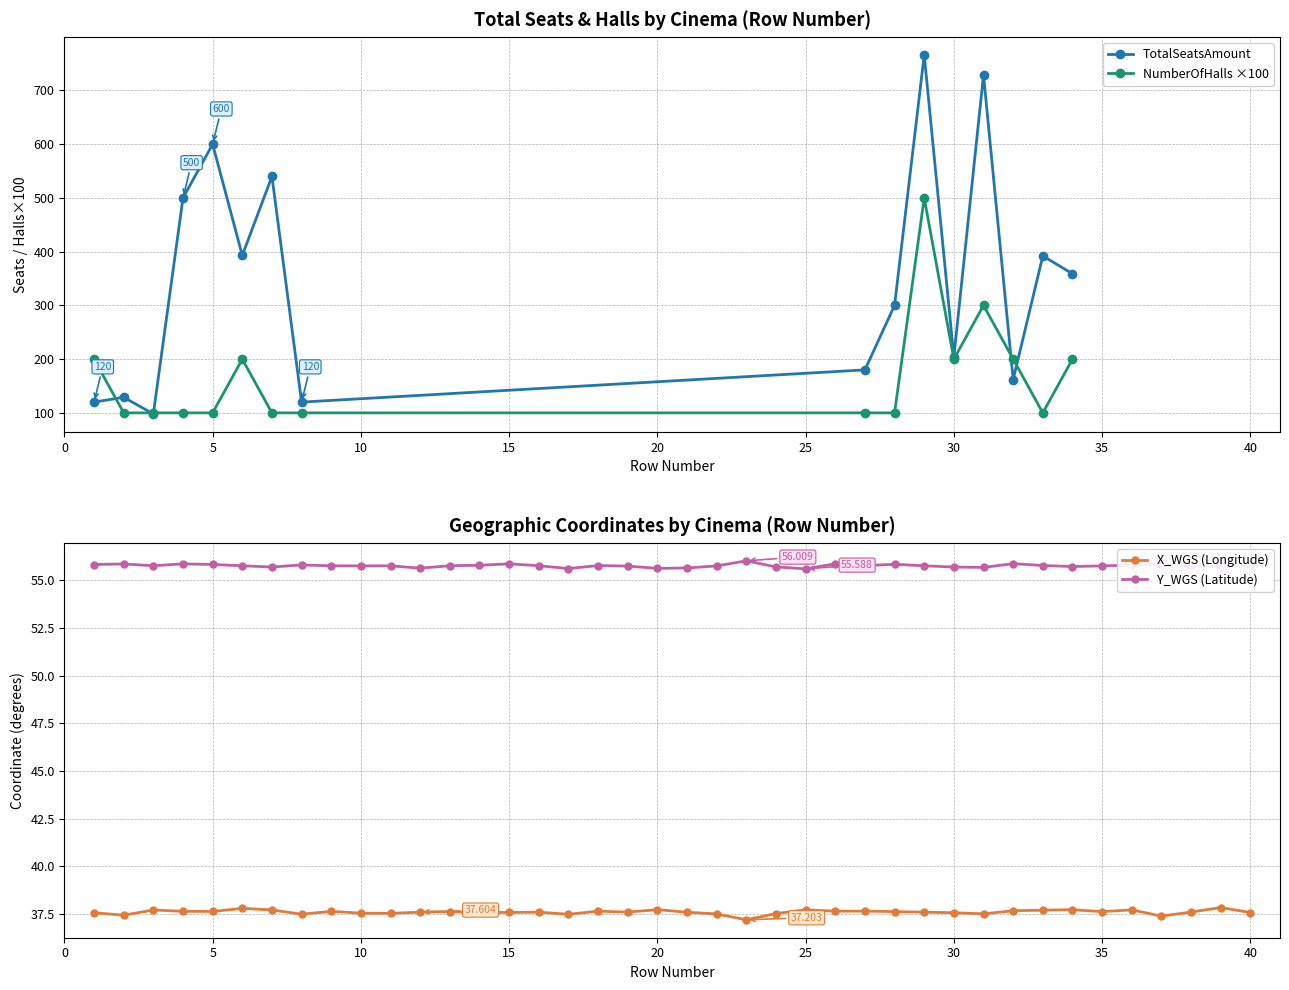

What value does the Y_WGS series have at 30?

55.7